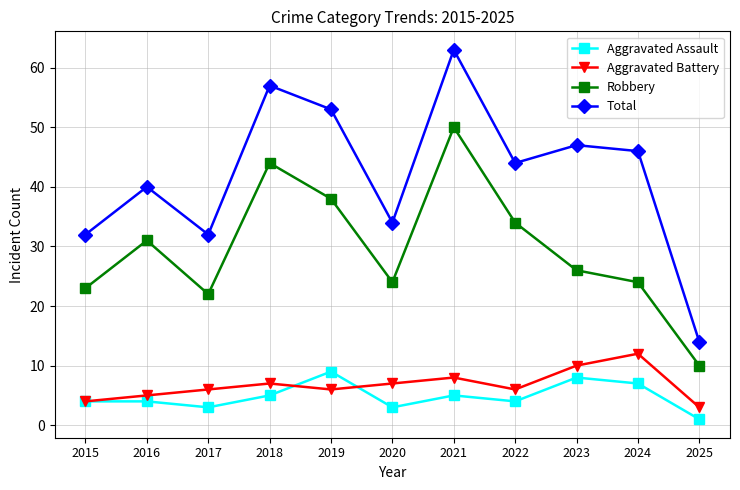

Count the number of data series in this chart.

4